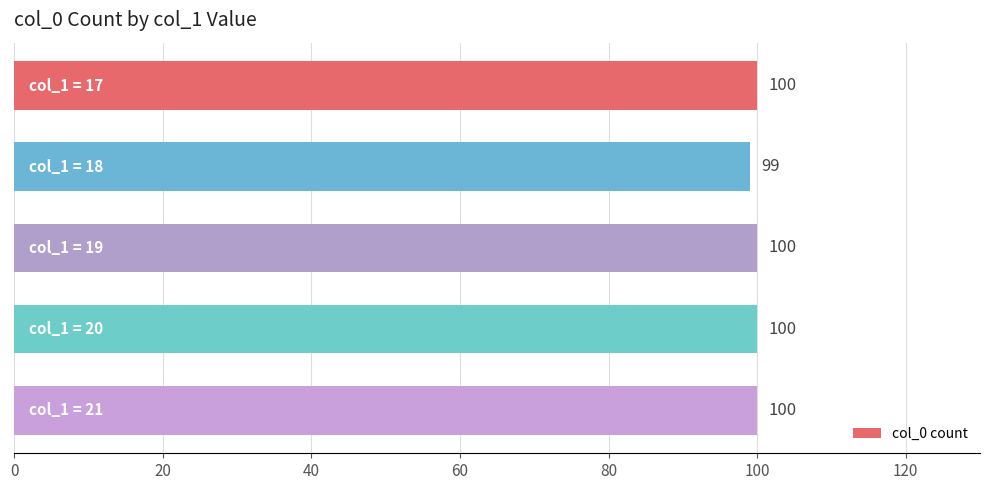

What is the value of the 3rd bar from the top?

100